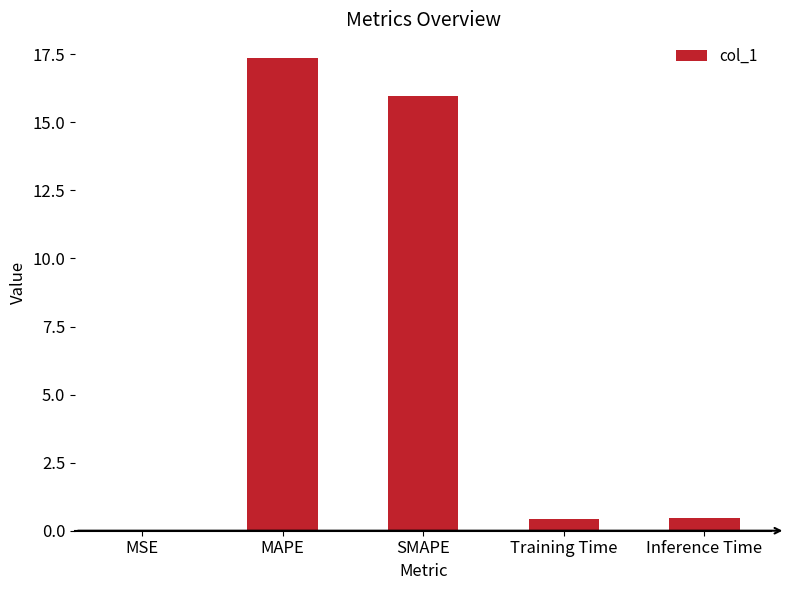

What is the maximum value shown in the chart?

17.4